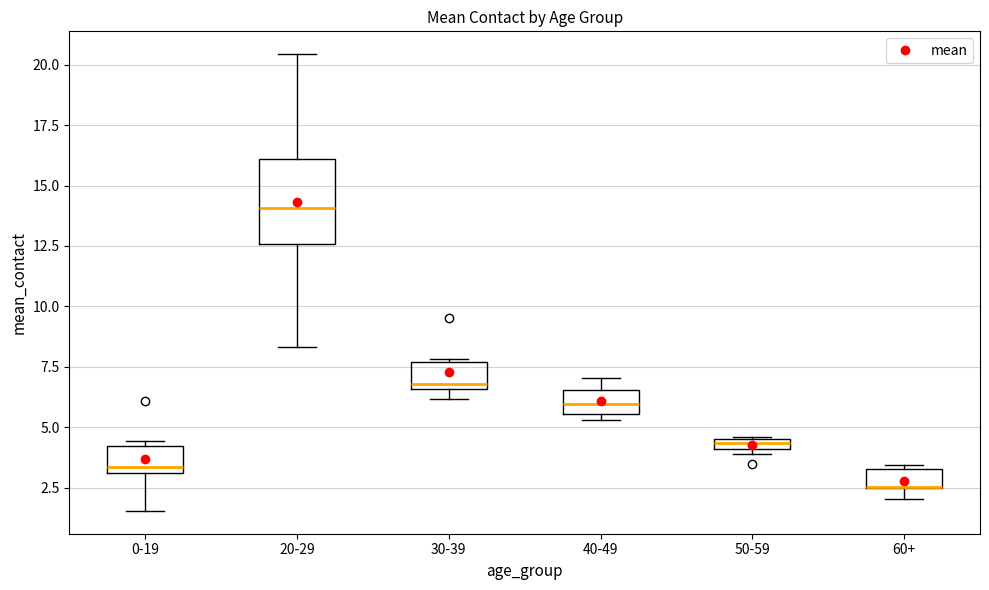

Comparing the boxes themselves (not the whiskers), which one is the tallest?

20-29